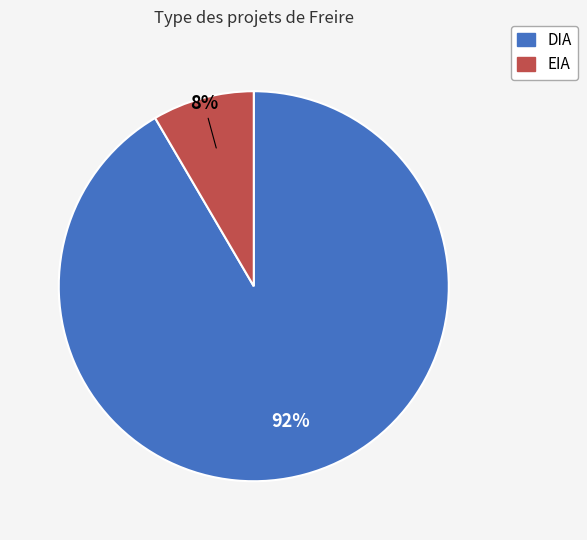

What is the majority slice?

DIA